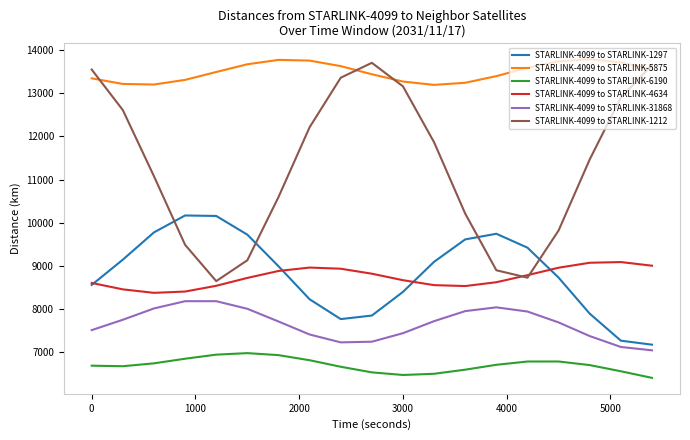

Count the number of categories in the chart.

19